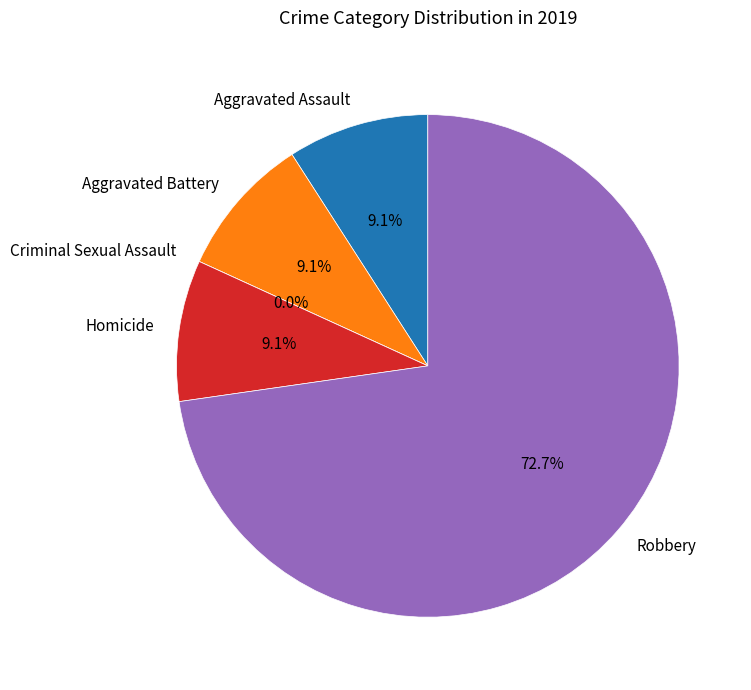

Approximately how many times larger is the value at Robbery compared to Aggravated Battery?

8.0